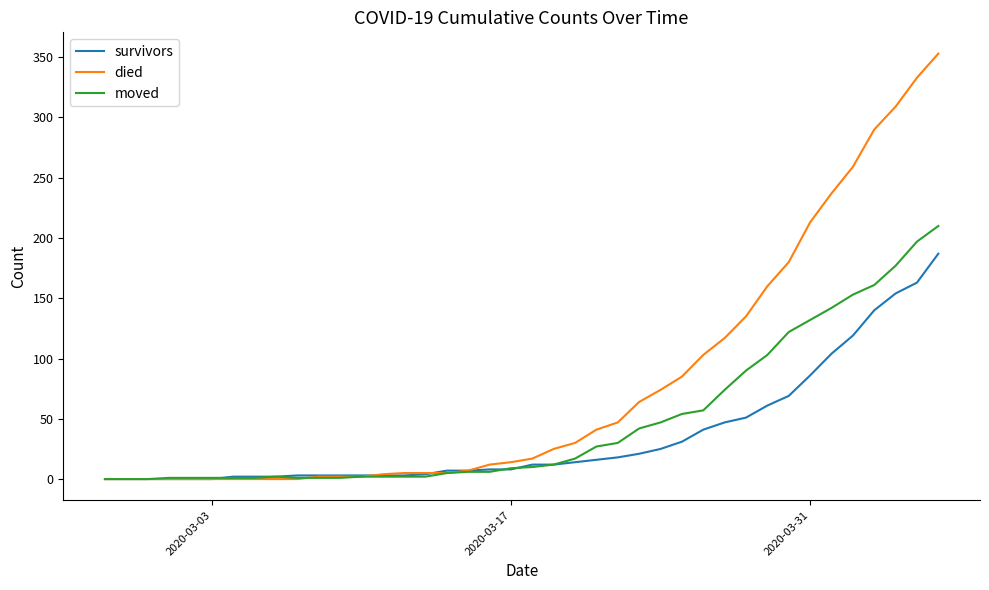

Which series has the widest spread of values?

died